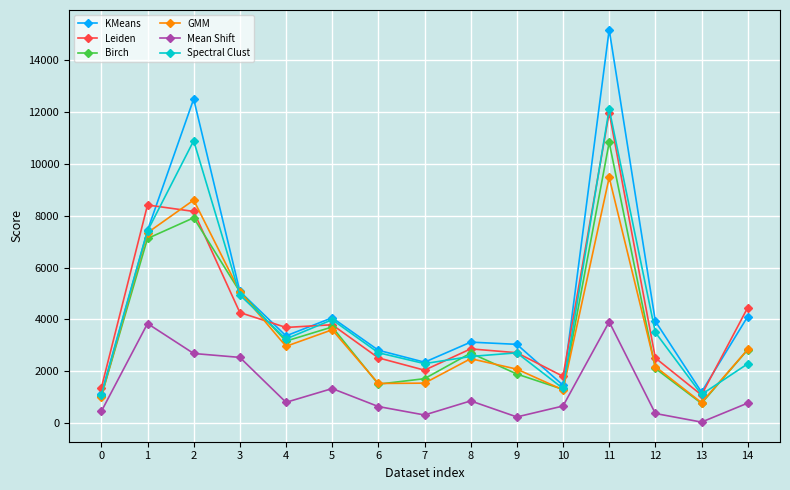

At how many categories does at least one series exceed 13514?

1